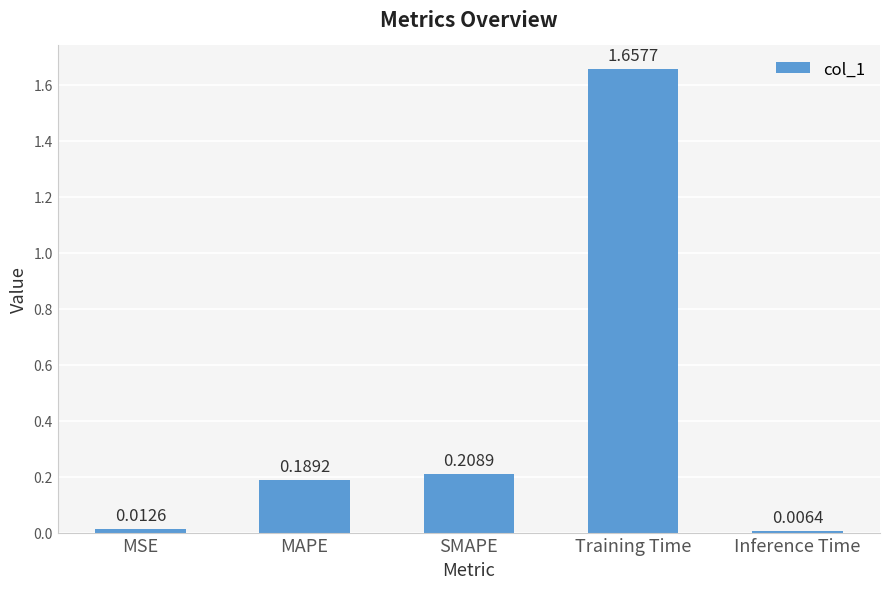

What is the change in value from SMAPE to Training Time?

+1.4